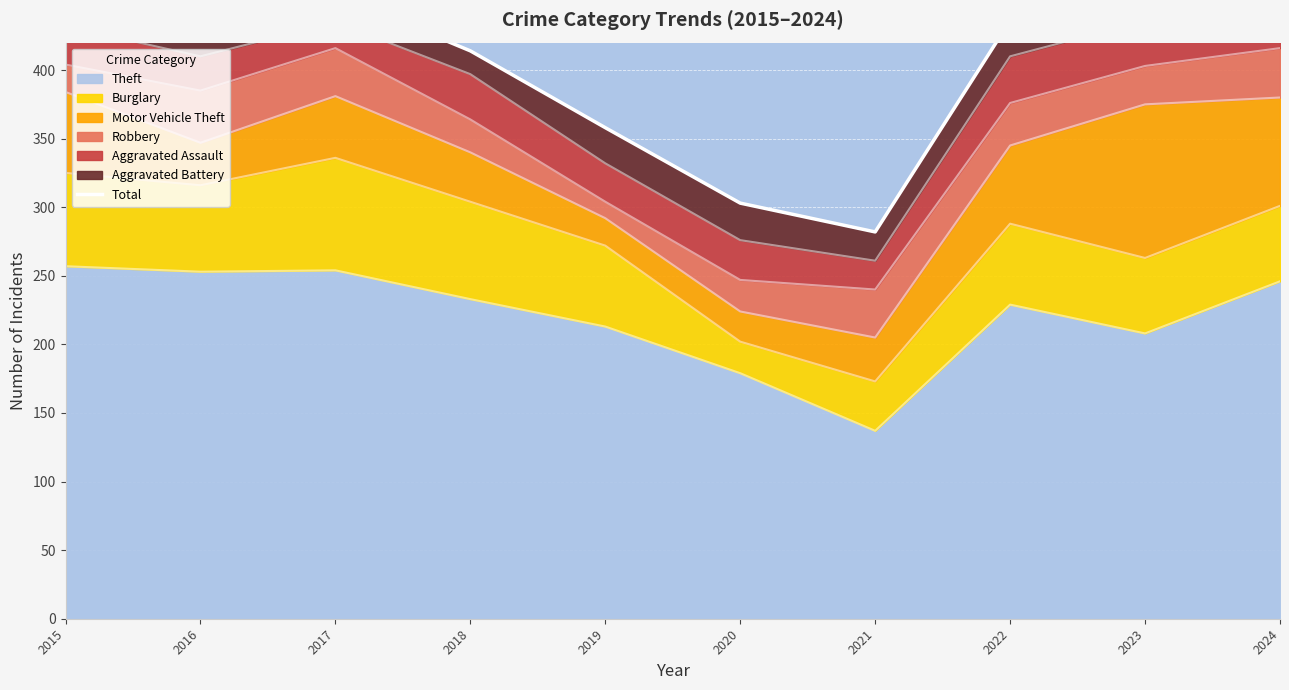

Between 2023 and 2021, which is larger?

2023